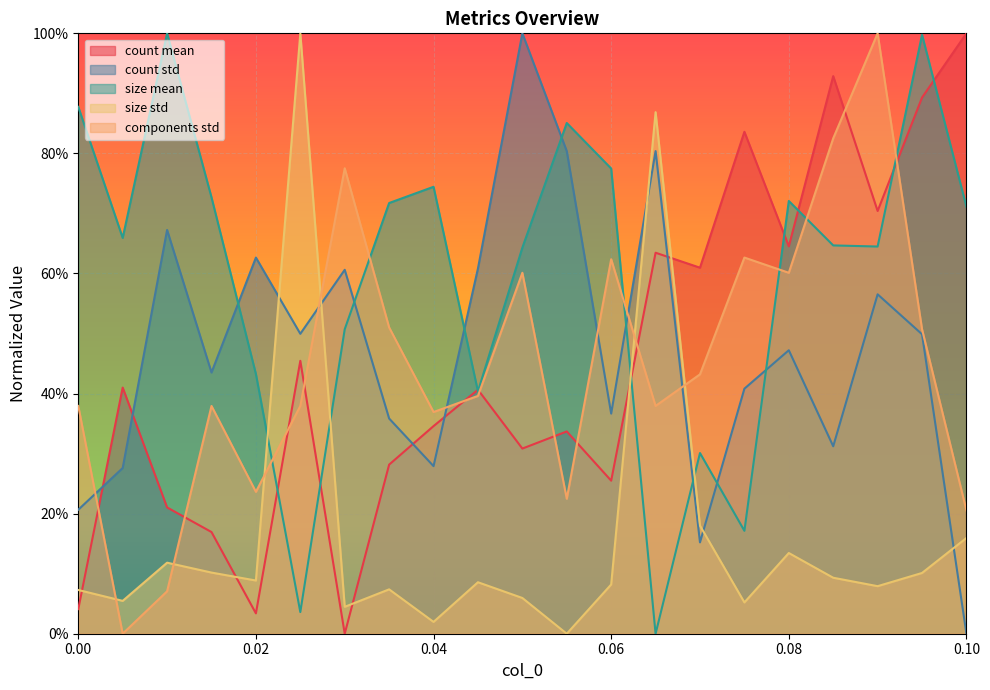

How many times do components_std and size_std cross each other?

6